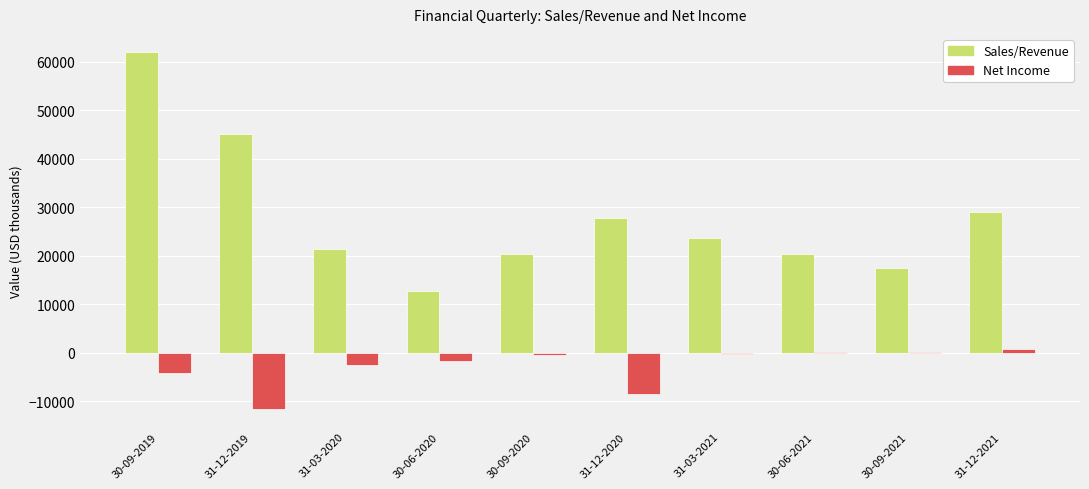

At which category does the chart reach its peak across all series?

30-09-2019